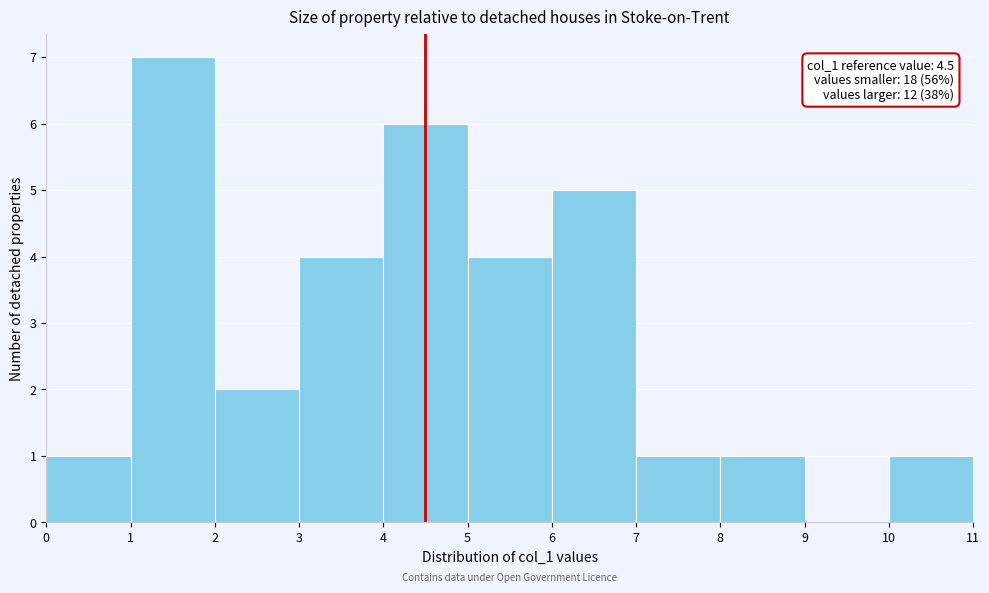

Which range on the x-axis has the tallest bar?

1 to 2